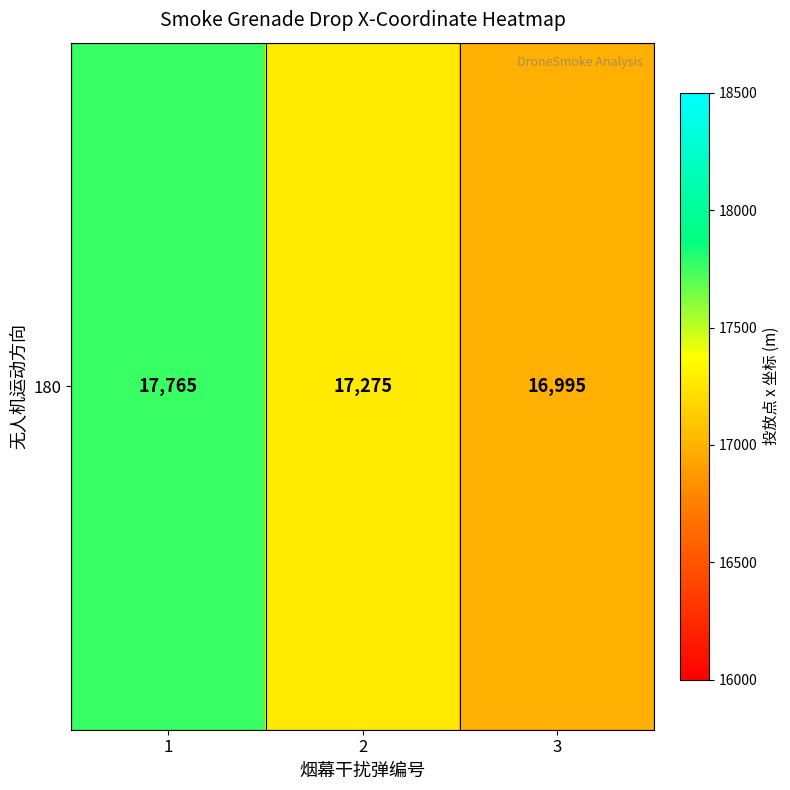

Between 1 and 3, which is larger?

1